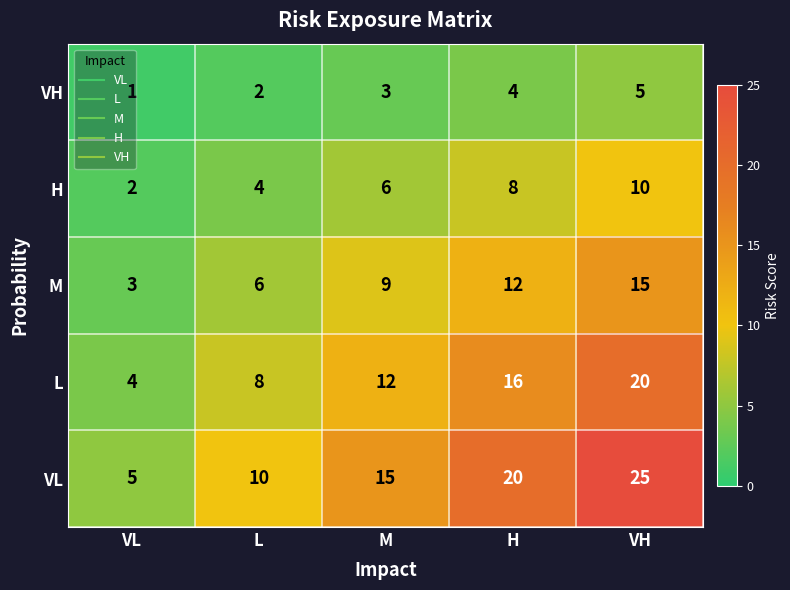

The M series shows 12 at H. True or false?

True